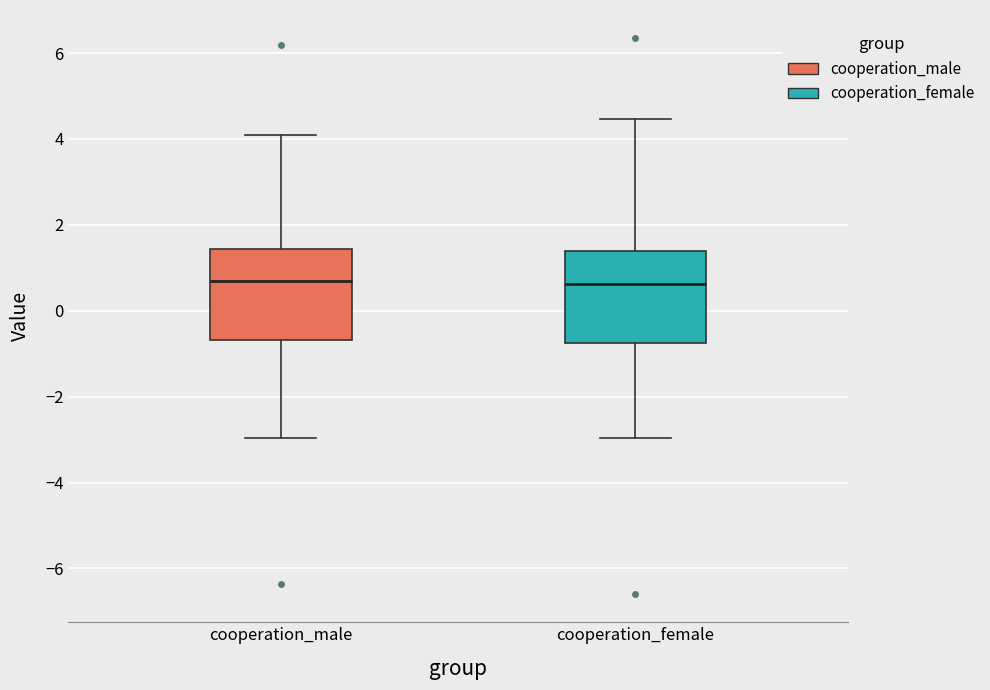

Reading left to right, read every box against the y-axis: the position of its median line, the range the box covers, and the ends of its whiskers. The values are not printed on the chart, so give them approximately, as read against the axis.

cooperation_male: median 0.6, box -0.6 to 1.4, whiskers -3.0 to 4.2
cooperation_female: median 0.6, box -0.8 to 1.4, whiskers -3.0 to 4.4